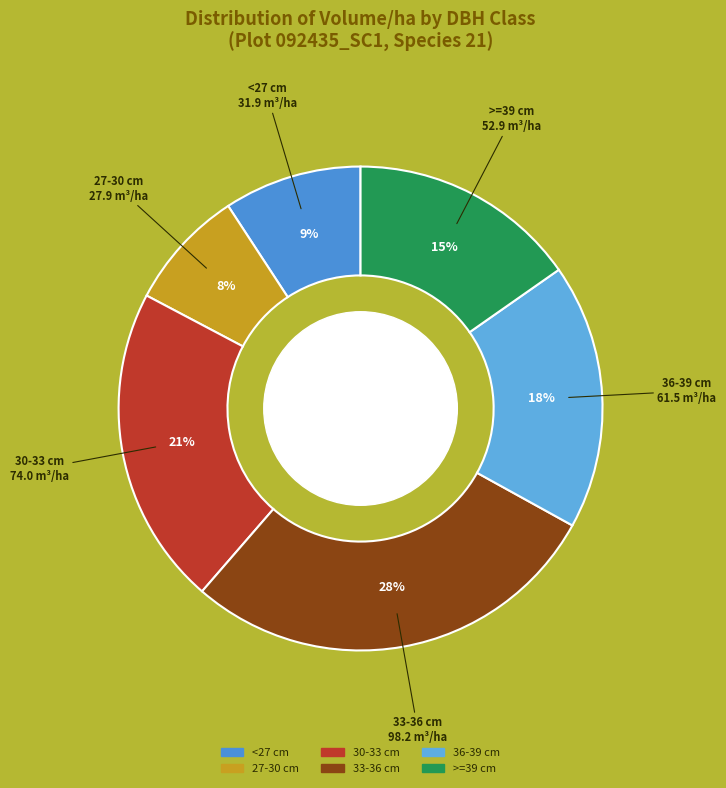

To the nearest percent, what is the difference between the largest and smallest slice percentages?

20%